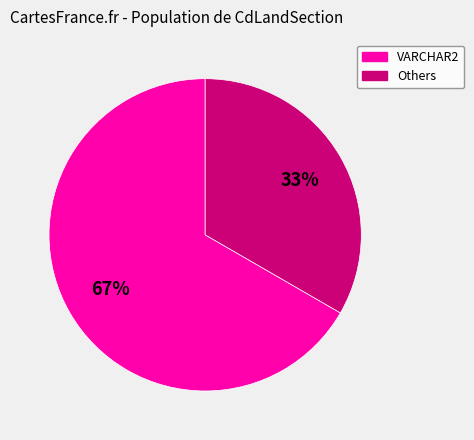

What is the majority slice?

VARCHAR2